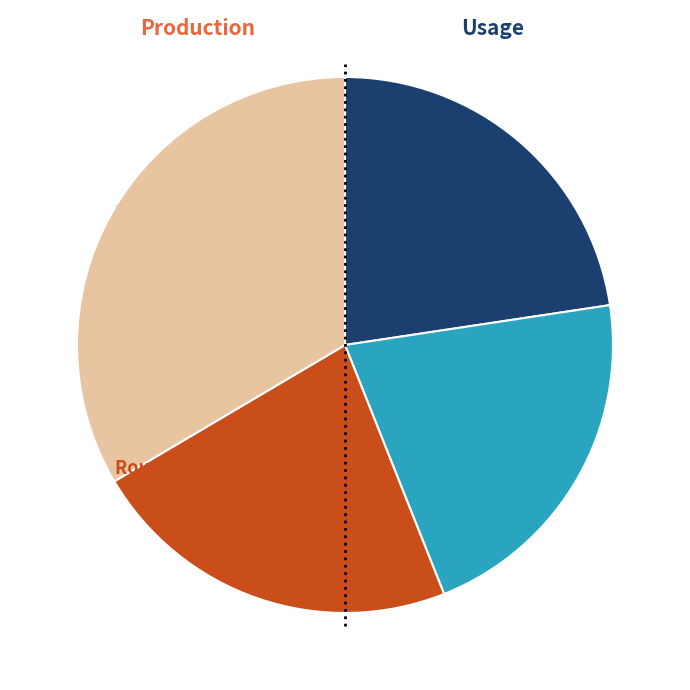

Which has a higher value, Round 3 or Round 4?

Round 4